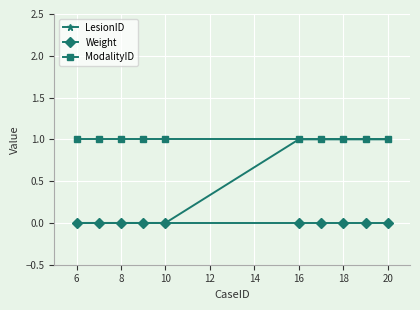

True or false: Weight and ModalityID cross at least once.

False